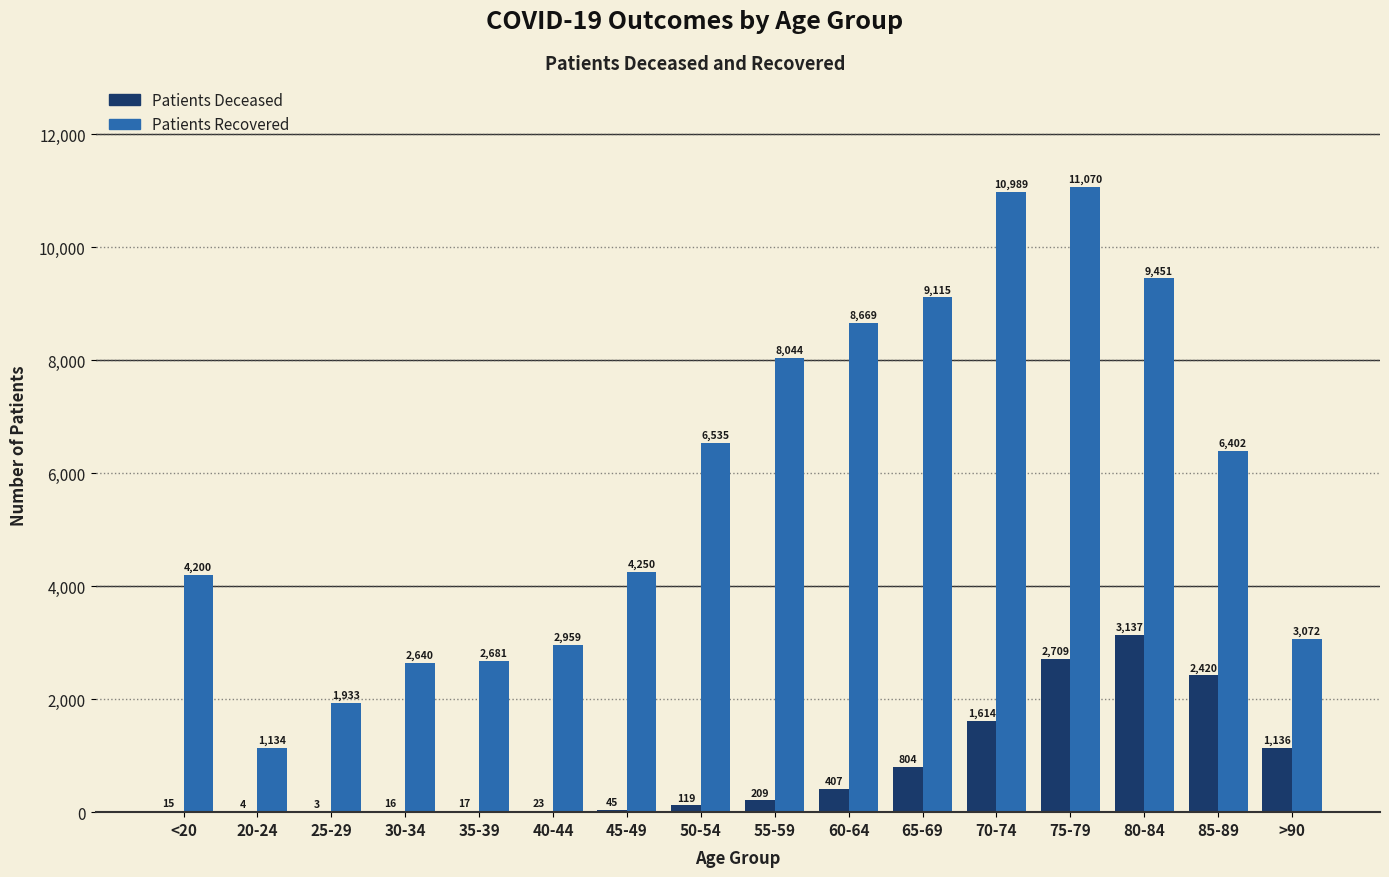

Which label corresponds to the largest value in the chart?

75-79